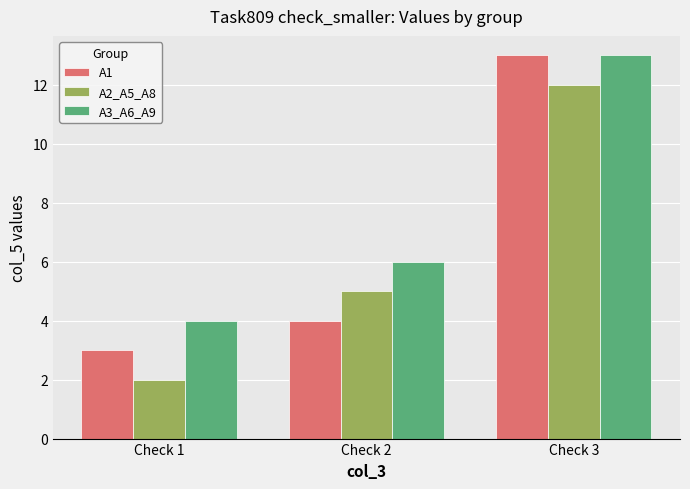

Is the value of A3_A6_A9 at Check 1 greater than the value of A2_A5_A8 at Check 2?

No